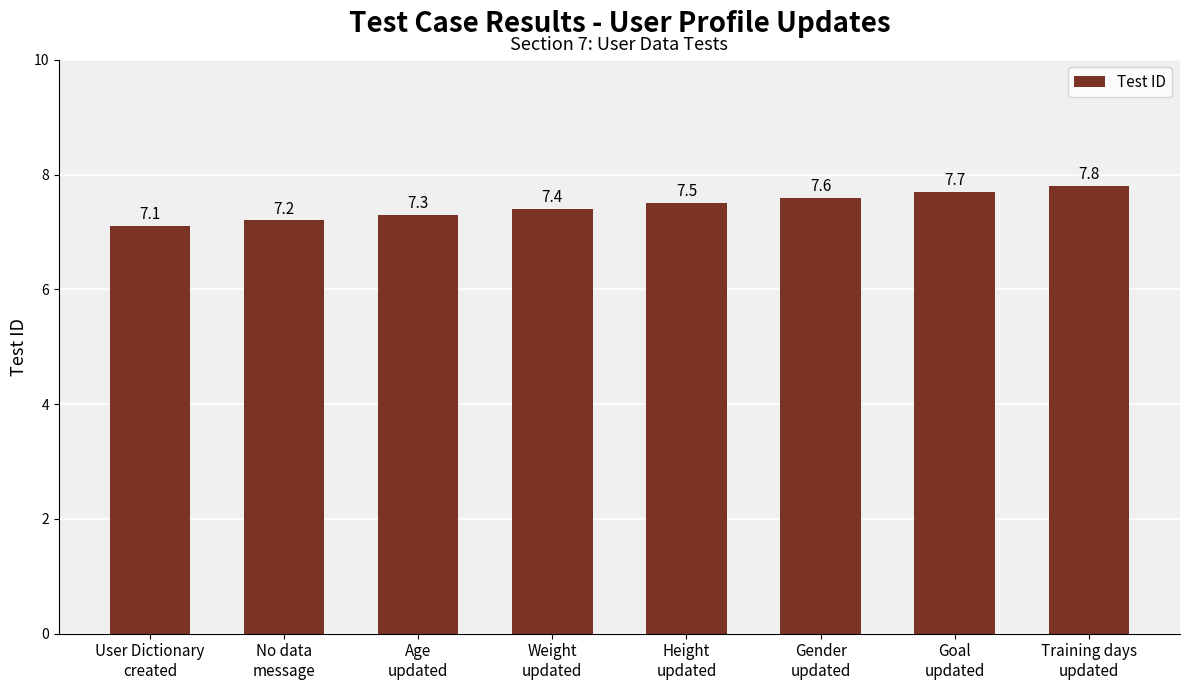

Reading right to left, what are all the values shown in this chart?

Training days
updated=7.8	Goal
updated=7.7	Gender
updated=7.6	Height
updated=7.5	Weight
updated=7.4	Age
updated=7.3	No data
message=7.2	User Dictionary
created=7.1